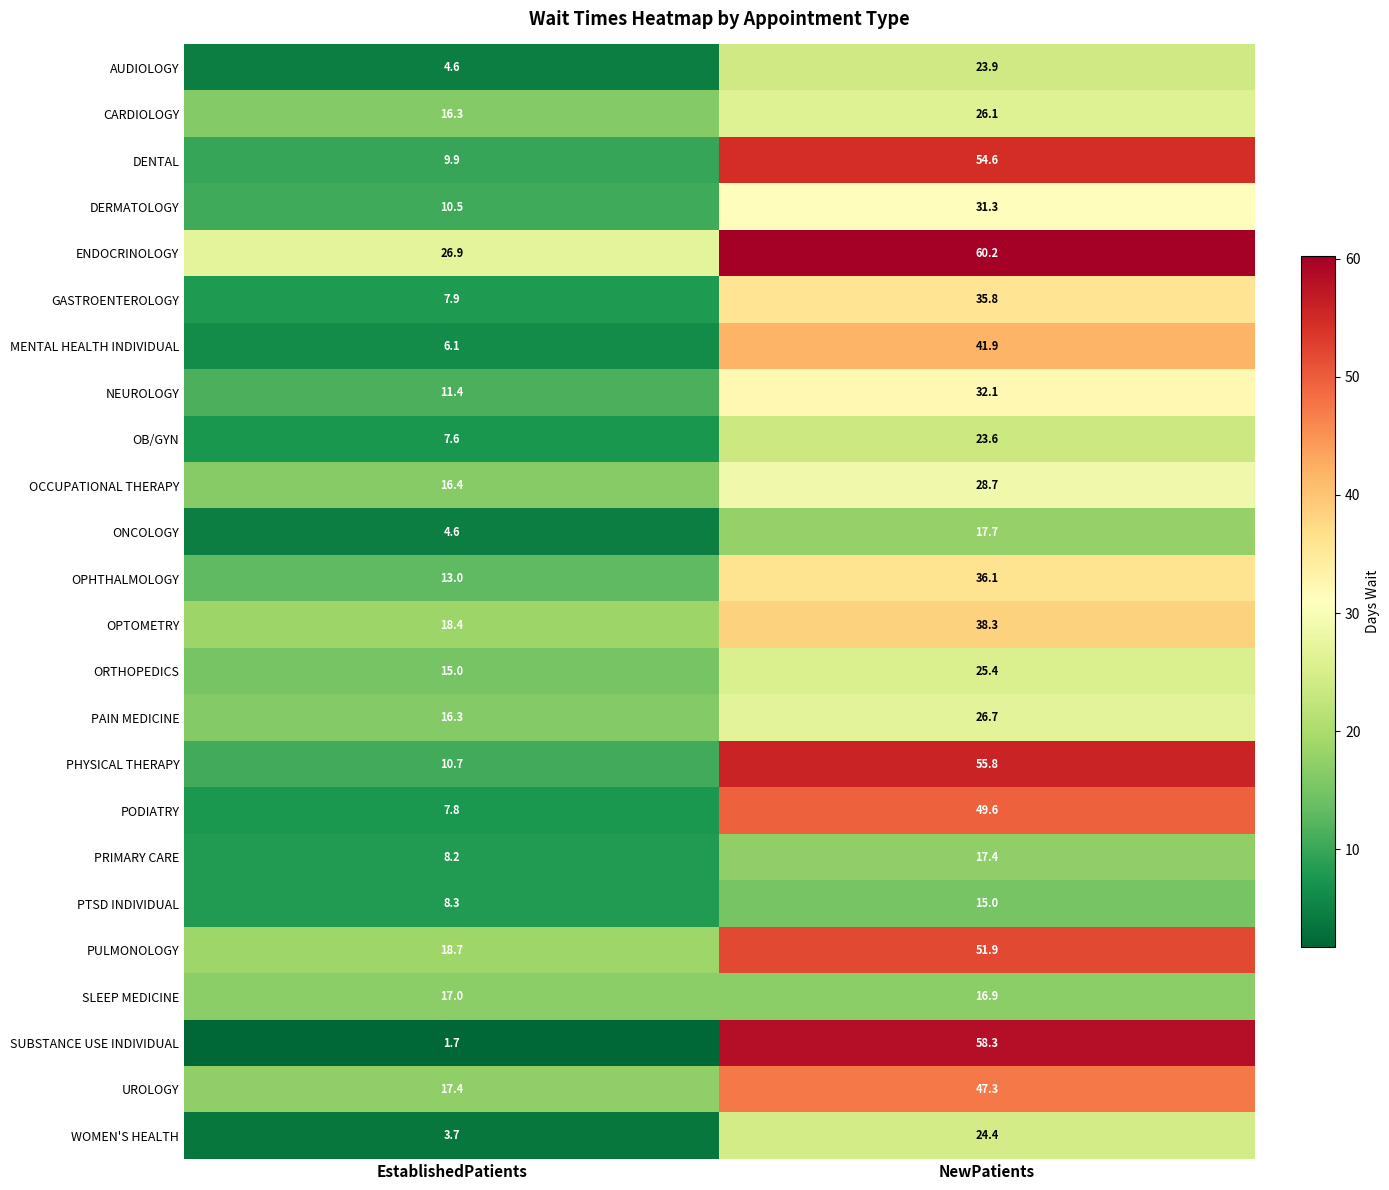

Which category has the highest value across all series?

NewPatients